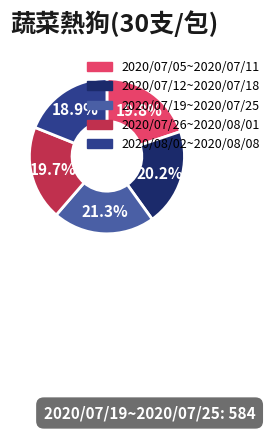

What is the smallest slice in the pie chart?

2020/08/02~2020/08/08